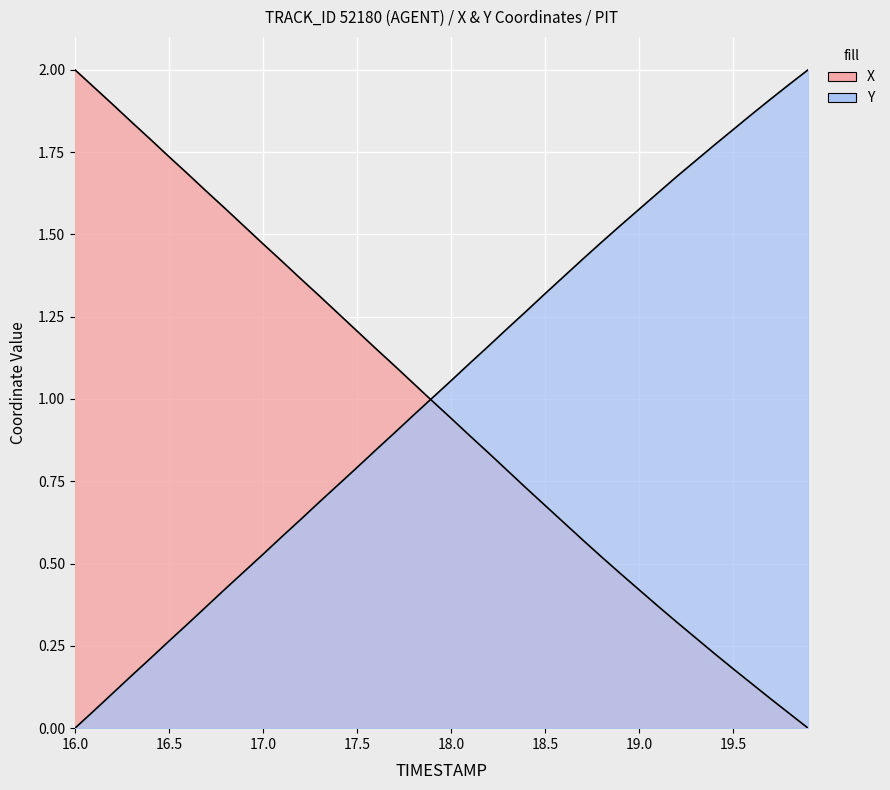

How many positive values does the Y series have?

39